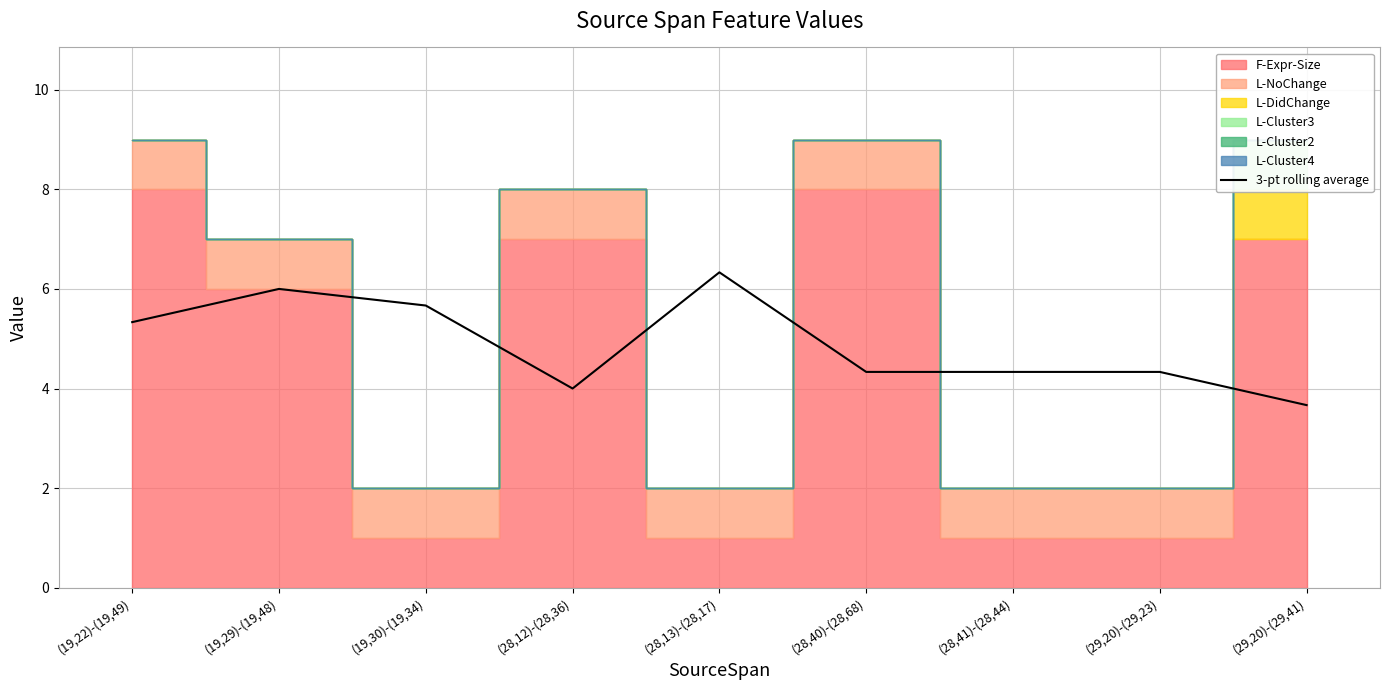

List the labels in order of value, smallest first.

(29,20)-(29,41), (28,12)-(28,36), (28,40)-(28,68), (28,41)-(28,44), (29,20)-(29,23), (19,22)-(19,49), (19,30)-(19,34), (19,29)-(19,48), (28,13)-(28,17)